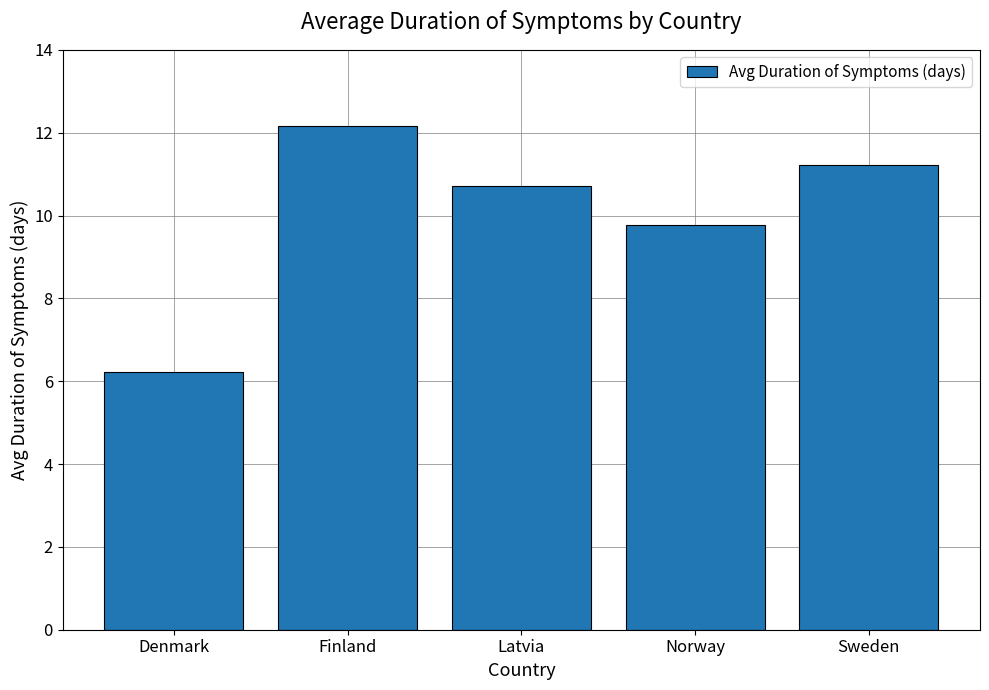

What is the smallest value displayed?

6.2